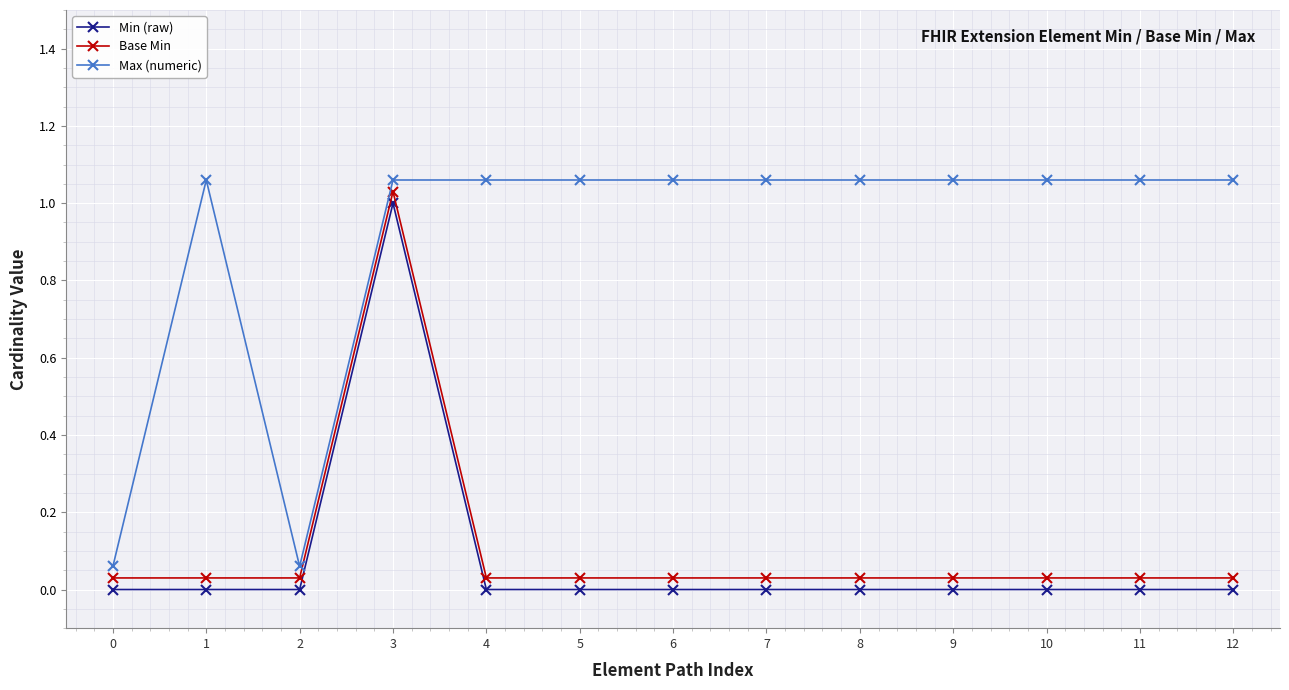

What is the sum of all Base Min values?

1.4